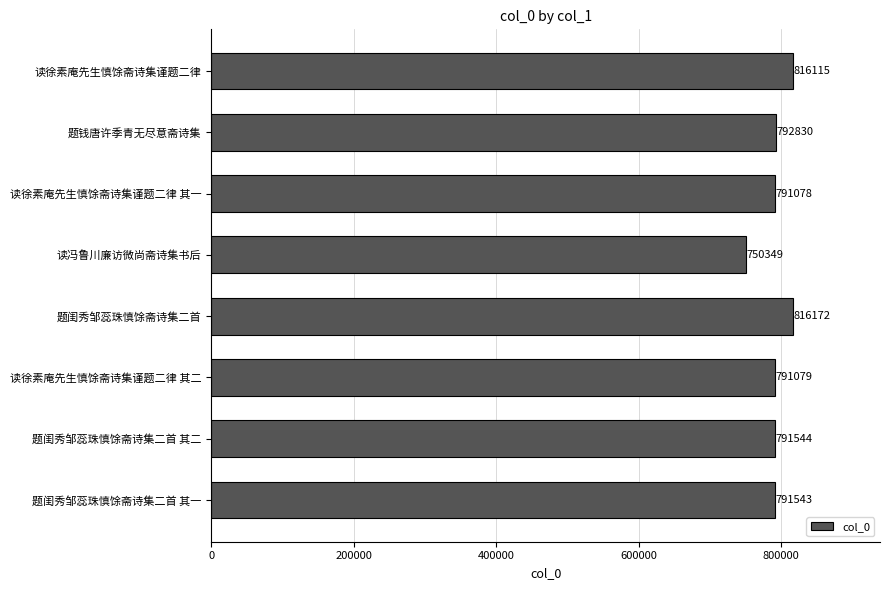

At which label is the value closest to 783260?

读徐素庵先生慎馀斋诗集谨题二律 其一